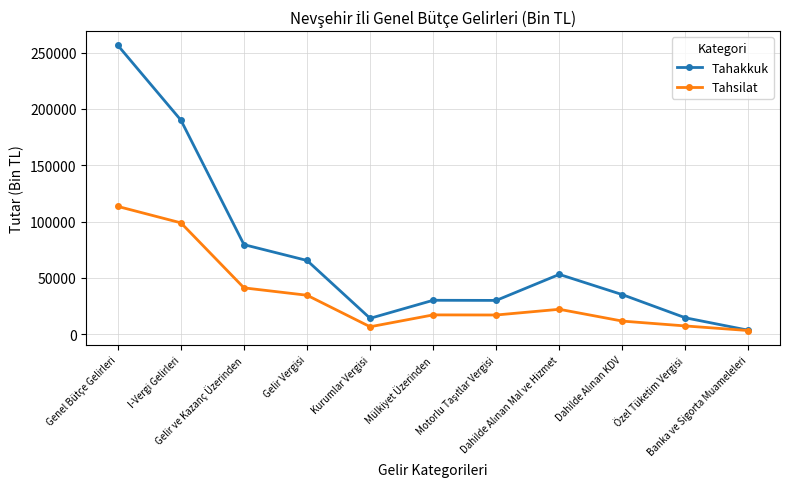

List the series in order of their overall mean, lowest first.

Tahsilat, Tahakkuk